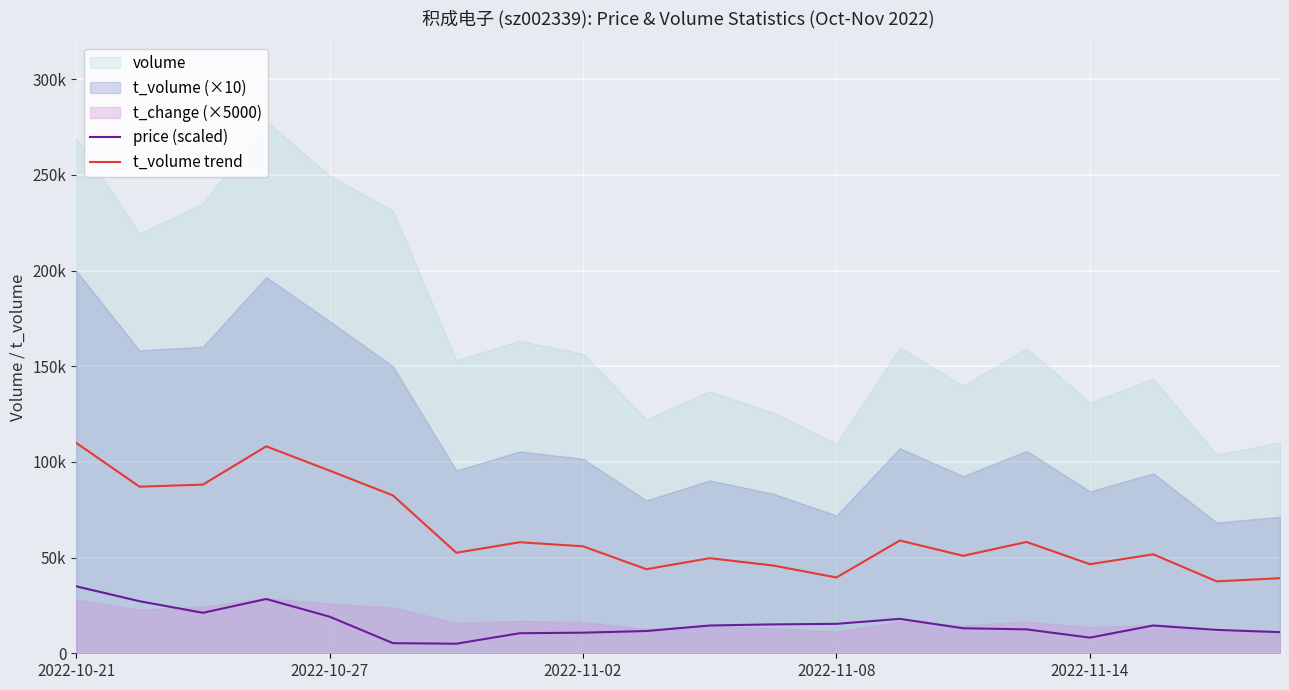

True or false: t_volume trend and price (scaled) intersect in this chart.

False